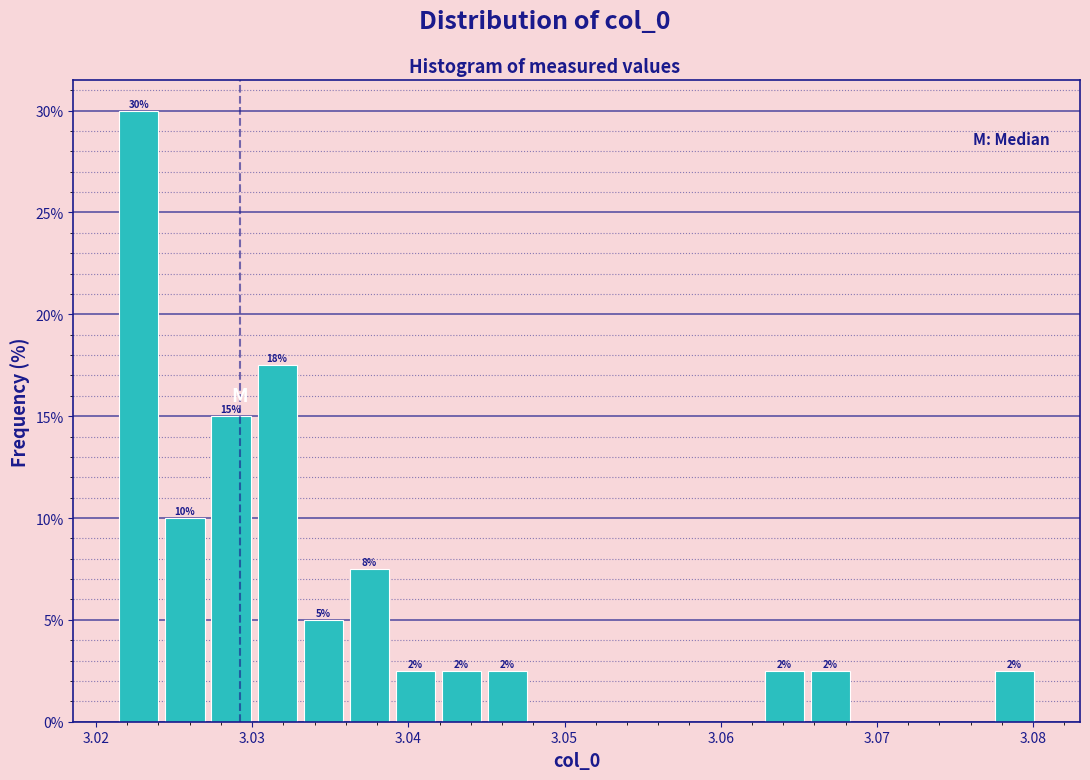

Around what value on the x-axis is the tallest bar? Give the approximate position of its centre, as read against the axis.

3.023